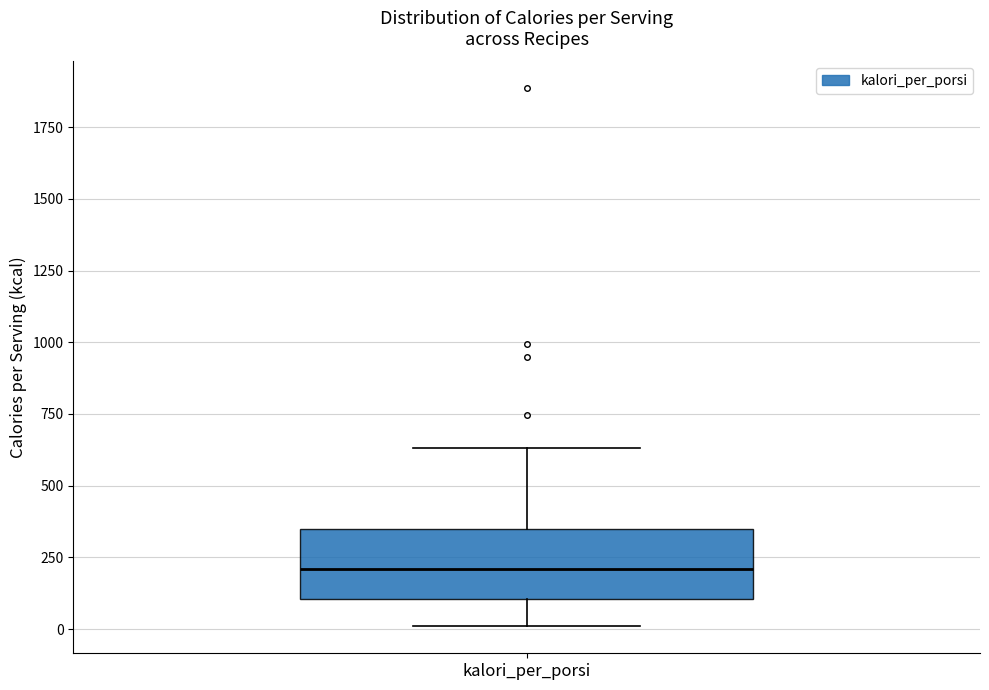

Where is the upper edge of the box for kalori_per_porsi on the y-axis? The values are not printed on the chart, so give them approximately, as read against the axis.

350